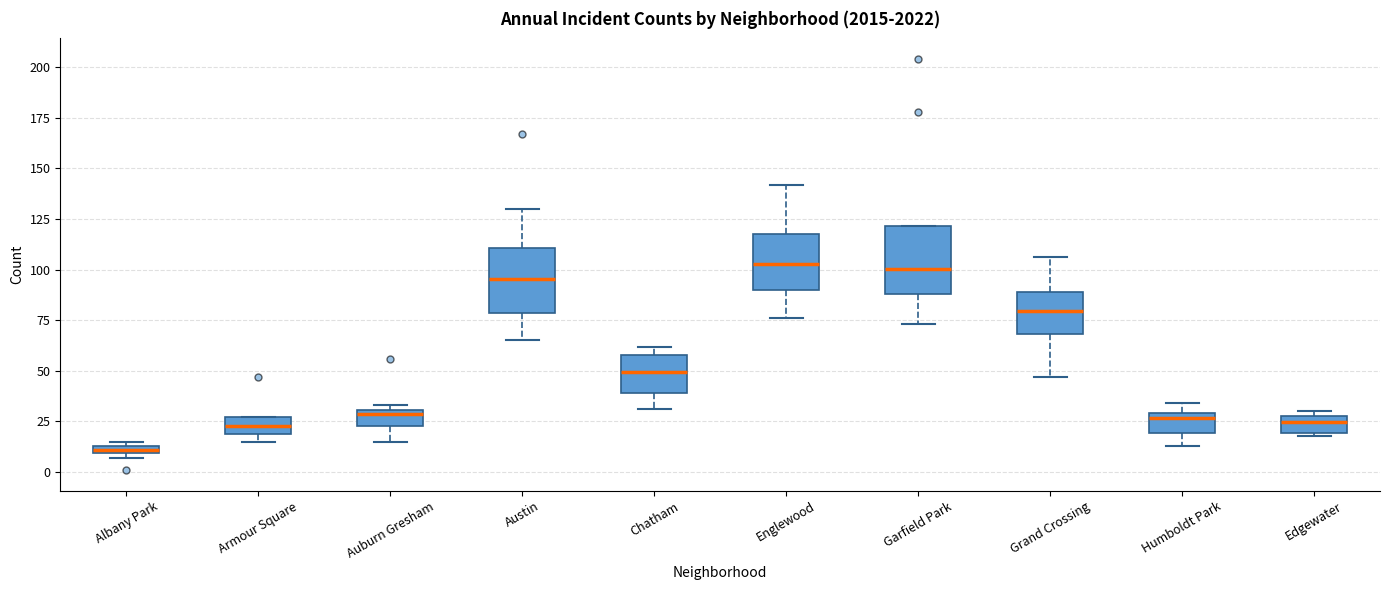

Where is the upper edge of the box for Austin on the y-axis? The values are not printed on the chart, so give them approximately, as read against the axis.

110